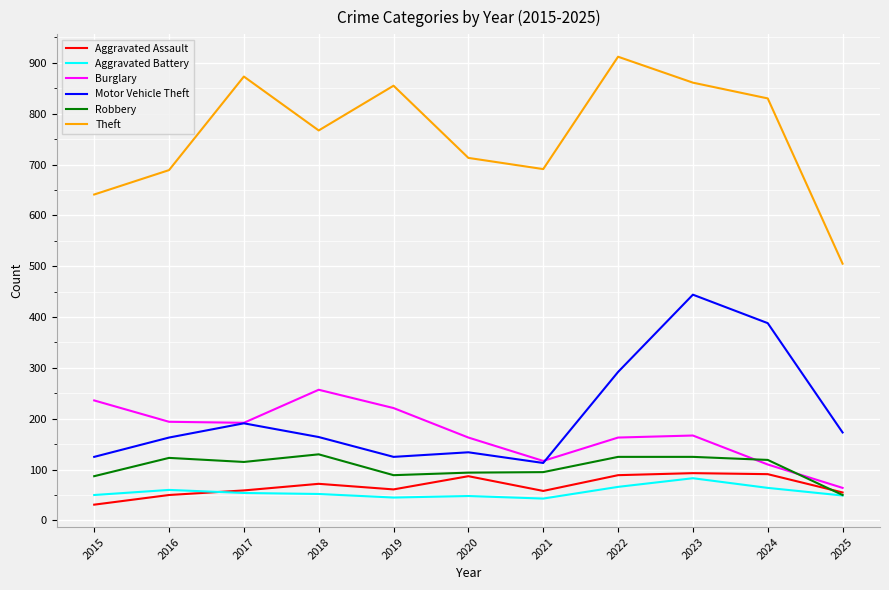

What is the difference between the Robbery values at 2020 and 2024?

25